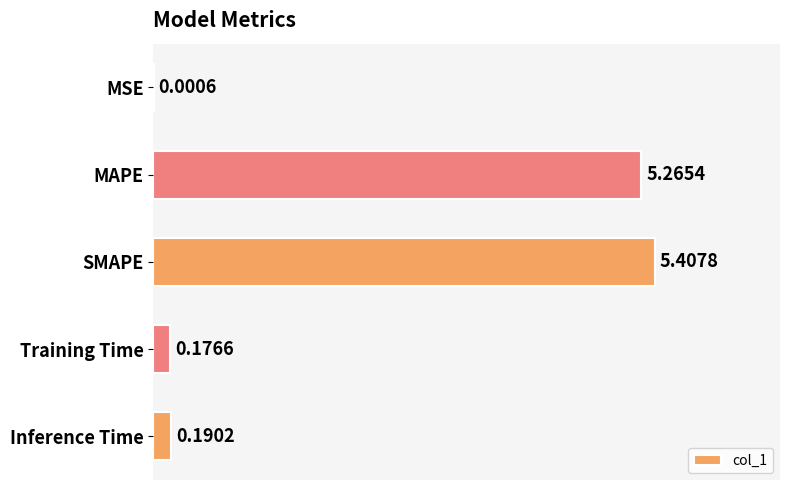

Which category has the highest value across all series?

SMAPE